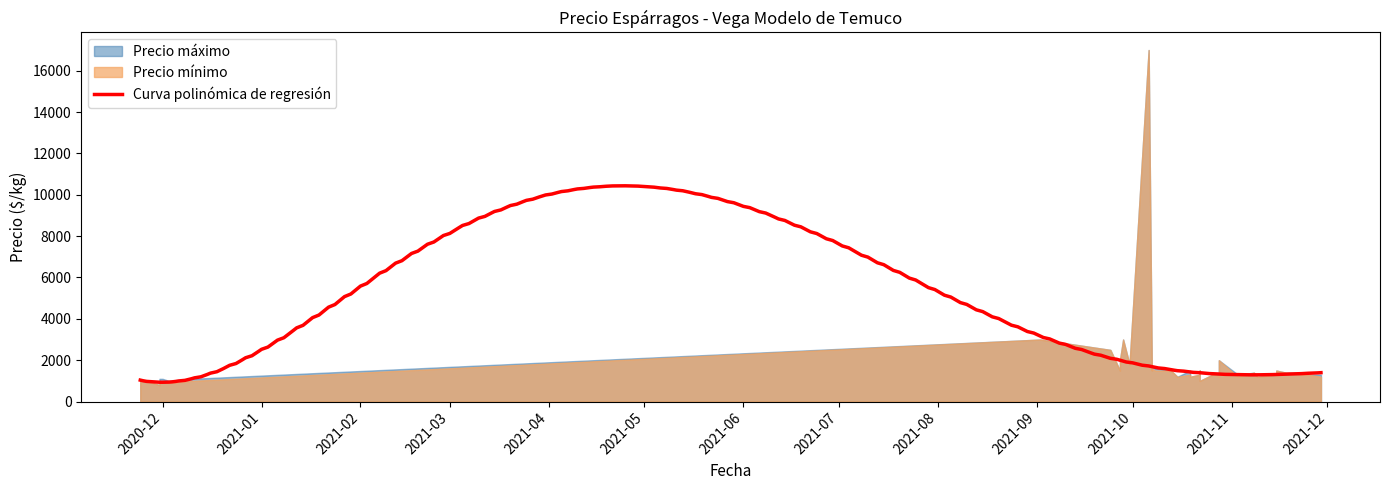

The Precio minimo series shows 1567 at 2020-11-26. True or false?

False